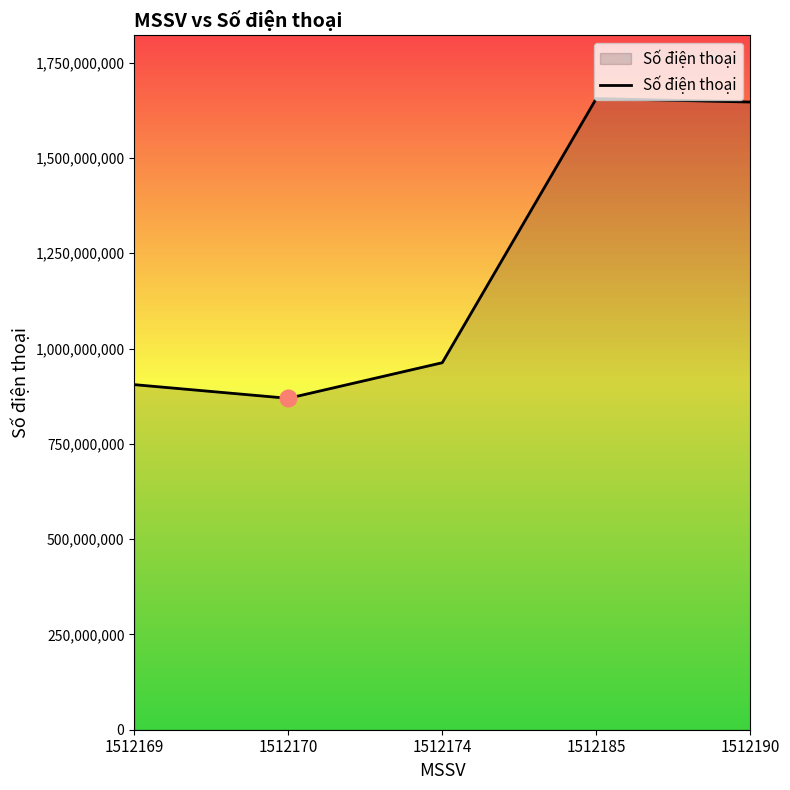

Is it true that the value at 1512169 is 1616075026?

False